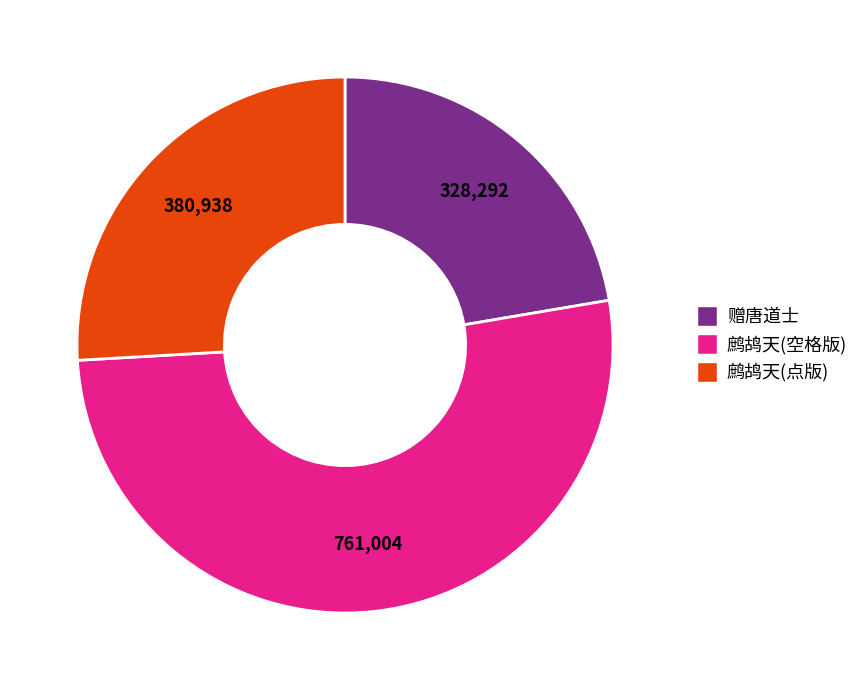

Does 鹧鸪天(空格版) account for over 50% of the chart?

Yes